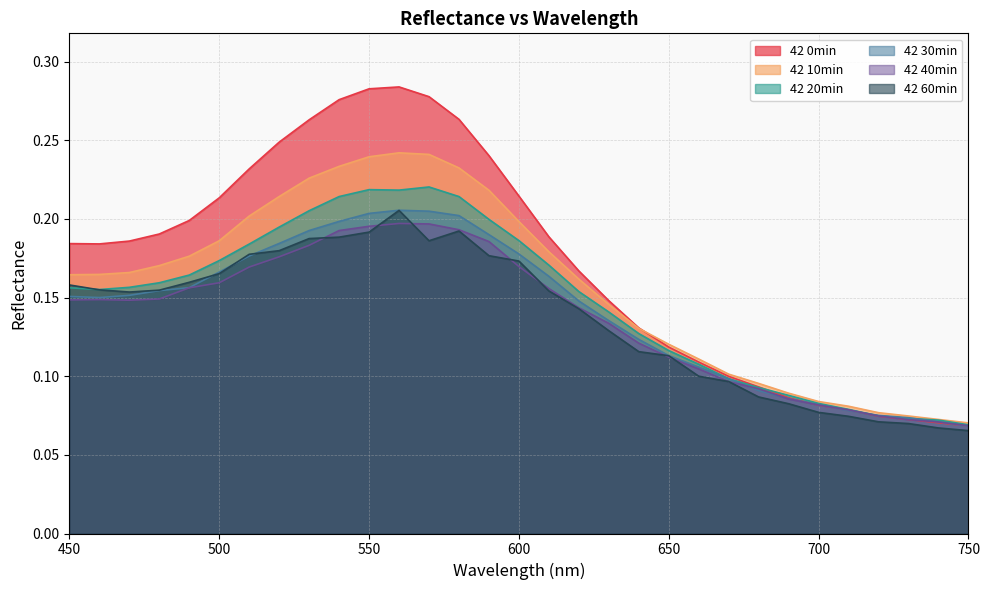

Which series has the widest spread of values?

42 0min